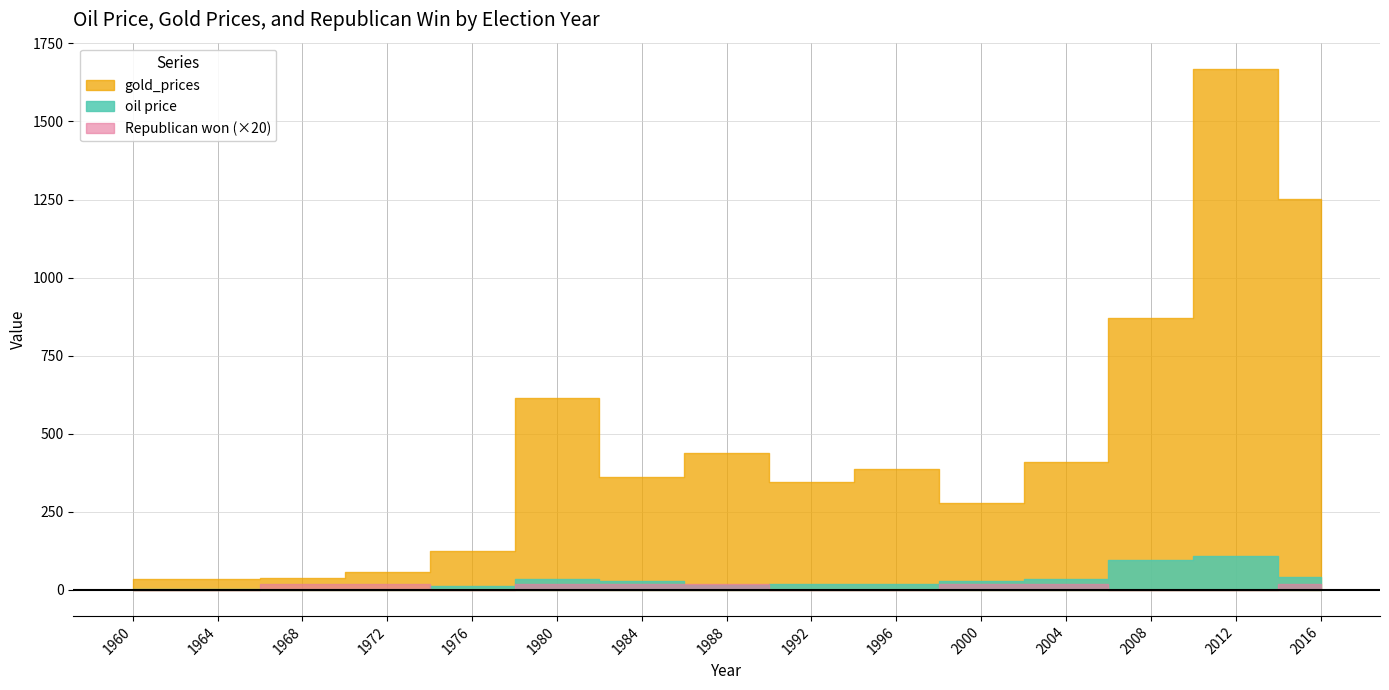

What is the average value of the gold_prices series?

461.2